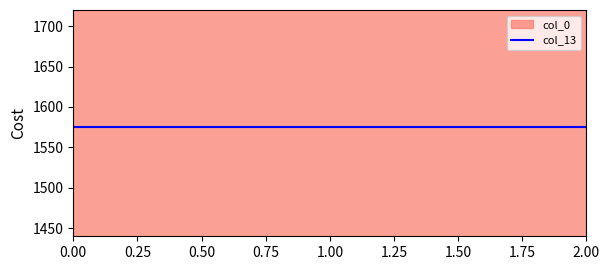

True or false: col_14 has a value of -5.5 at 0.

False